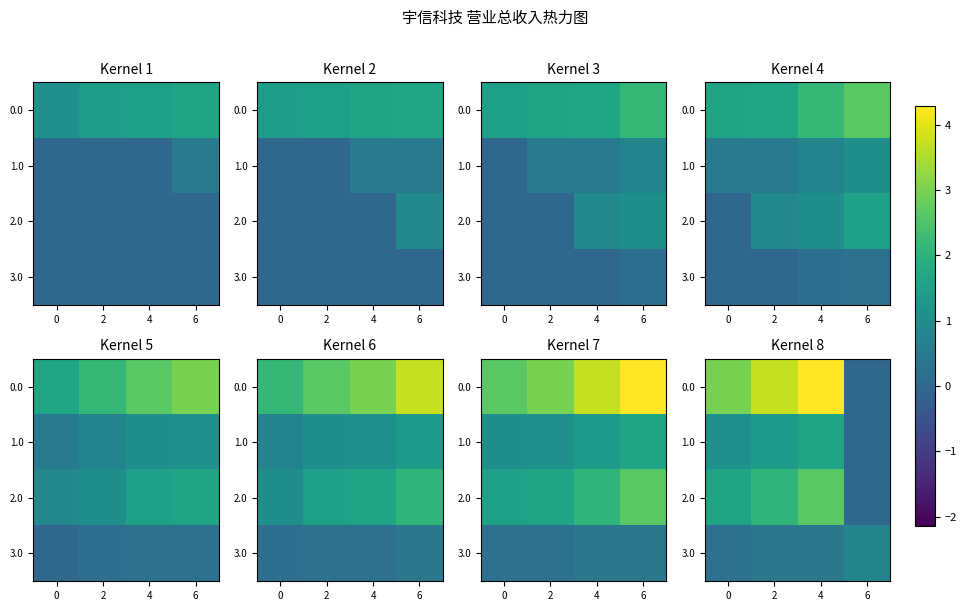

At which label does 2.0 reach its minimum?

6